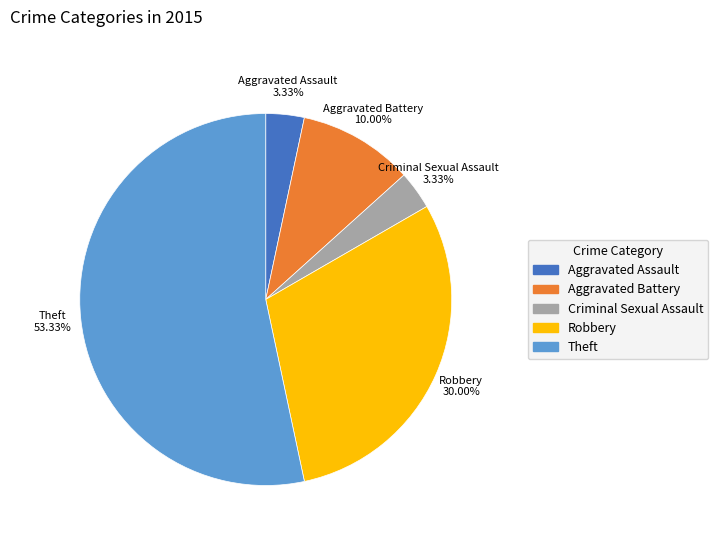

Count the number of slices in the pie.

5